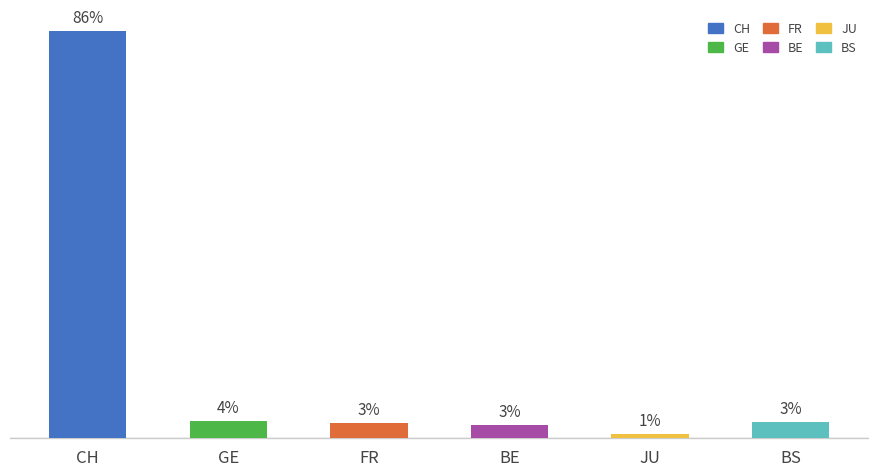

Does the chart contain any negative values?

No